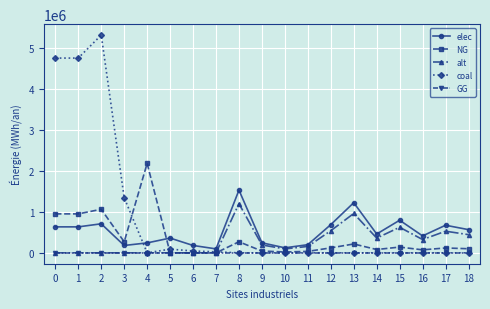

What is the approximate value of elec at 6?

180400.0